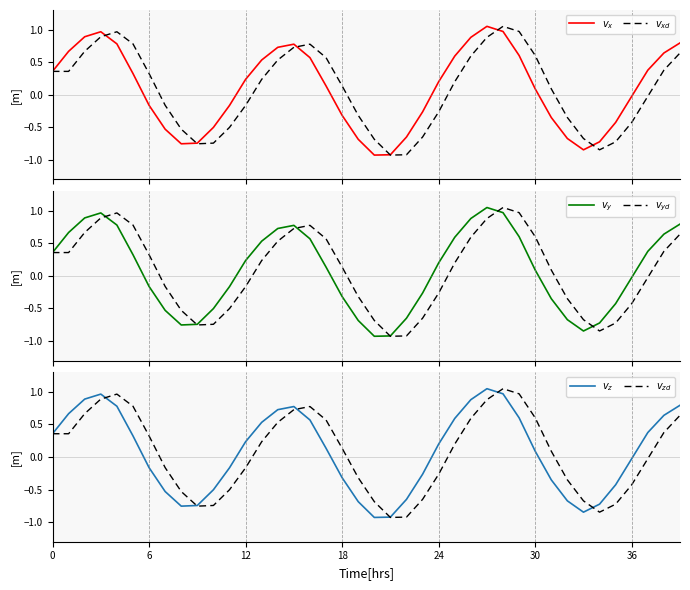

List the series in order of their peak value, lowest first.

$v_x$, $v_{xd}$, $v_y$, $v_{yd}$, $v_z$, $v_{zd}$